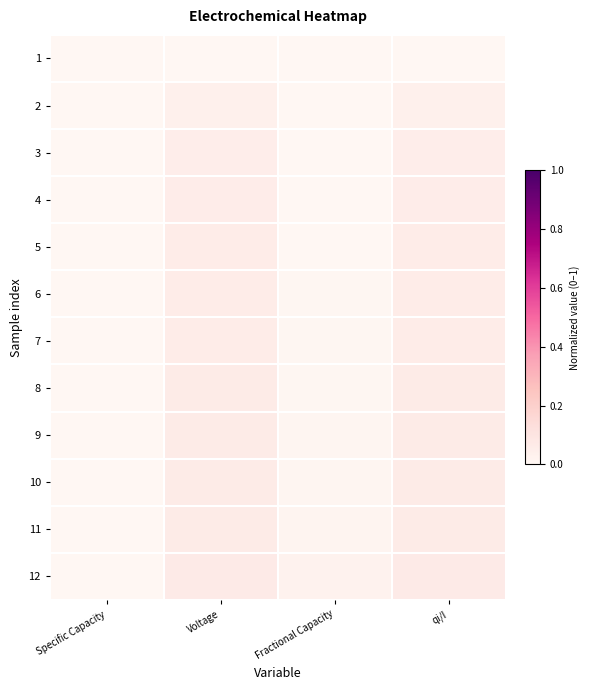

How many series are shown in this chart?

12